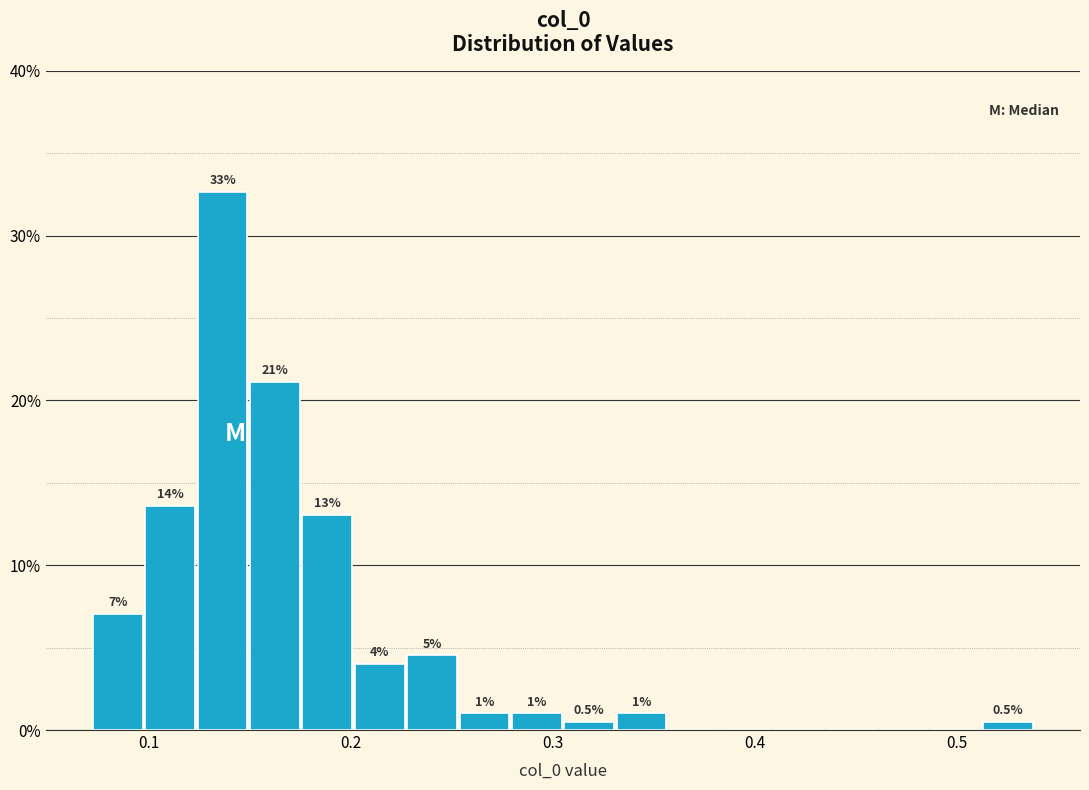

Read against the x-axis, roughly where is the centre of the tallest bar?

0.14